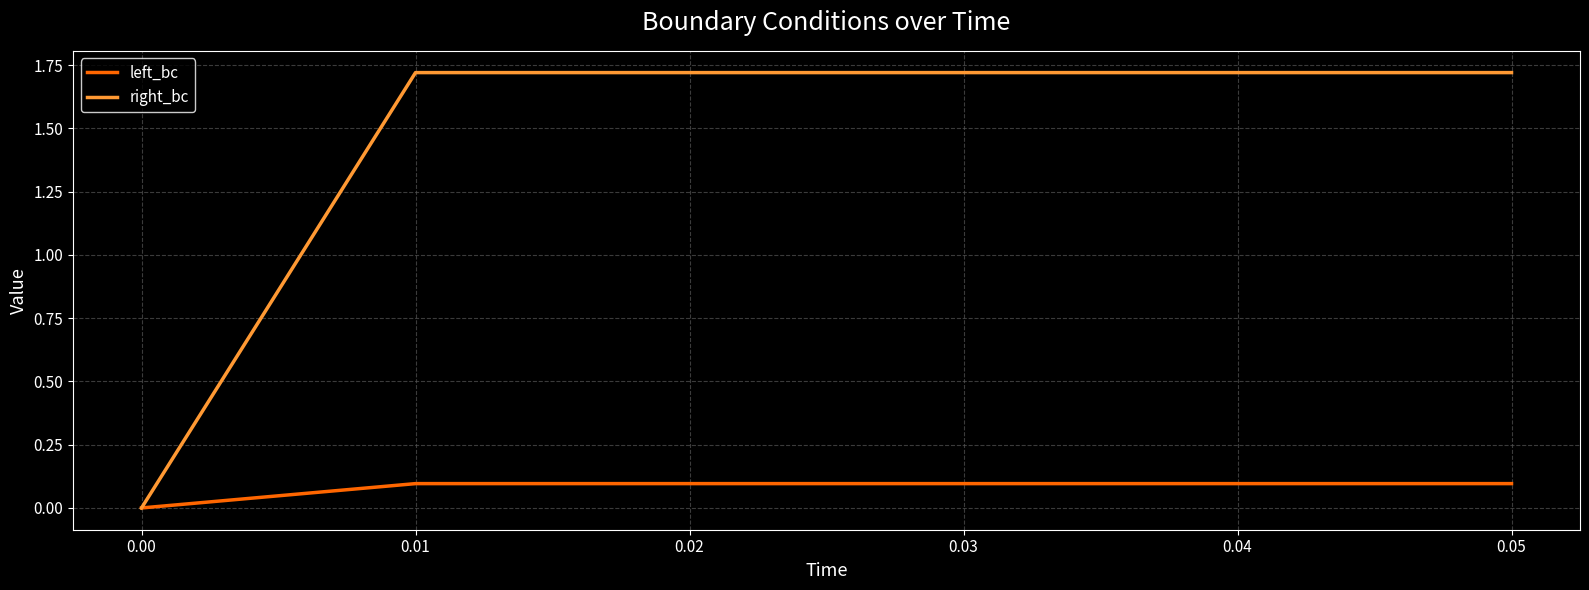

What is the total value across all series at 0.01?

1.8